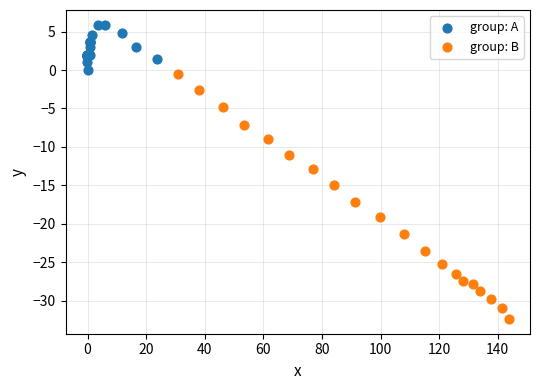

Which series contains the lowest Y value?

group: B